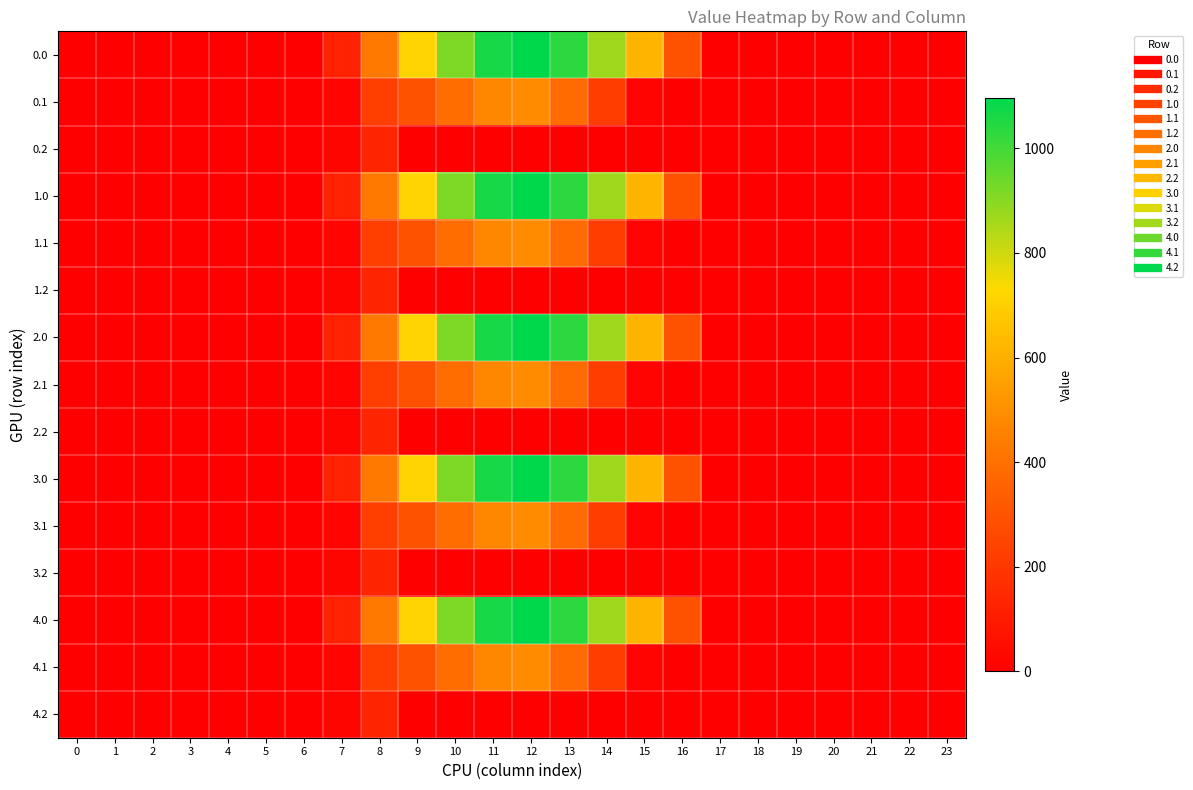

How many distinct data groups are displayed?

15